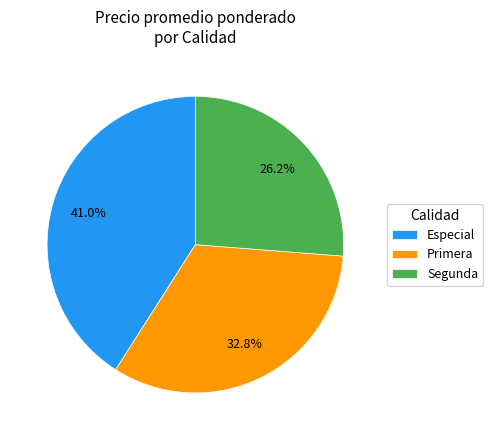

Is Primera the majority of the pie?

No